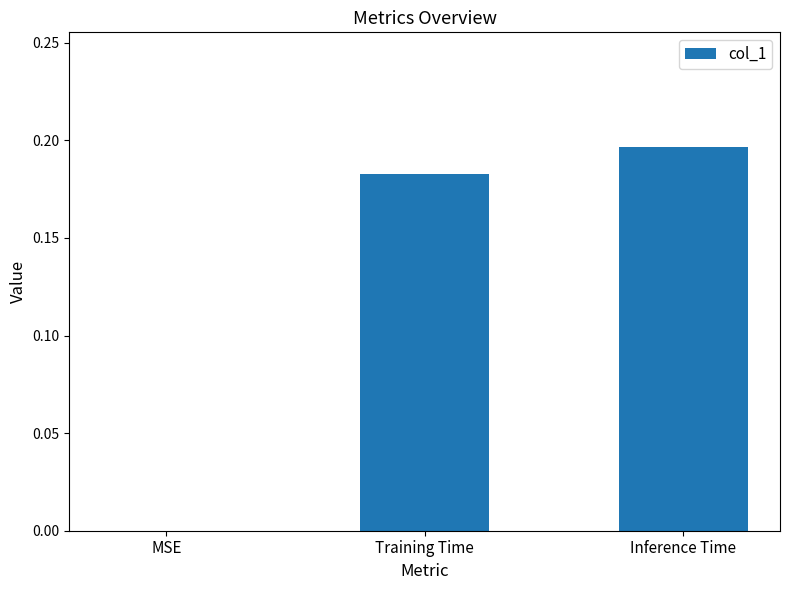

The value at MSE is 0.0. True or false?

True